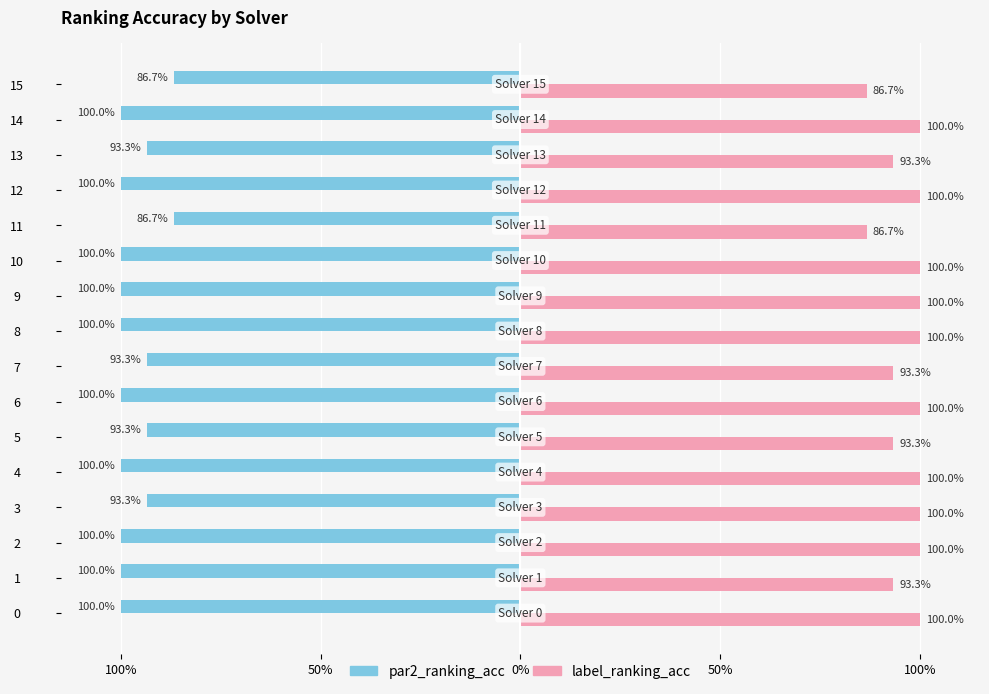

Count the label_ranking_acc values in the range 0 to 1.

16